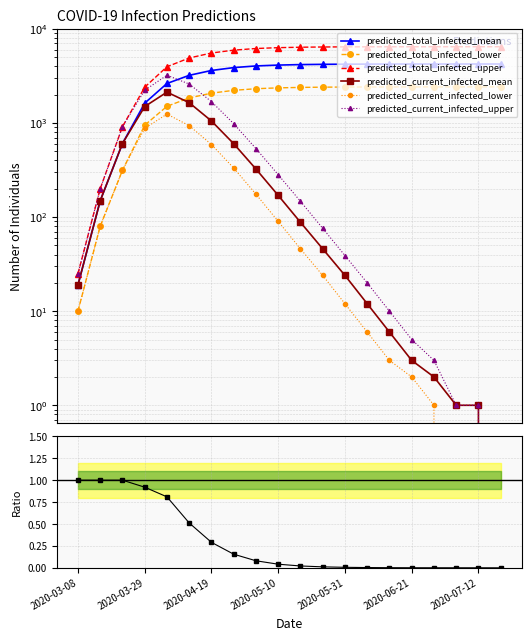

What is the value of the predicted_total_infected_lower point at the 17th from the left?

2417